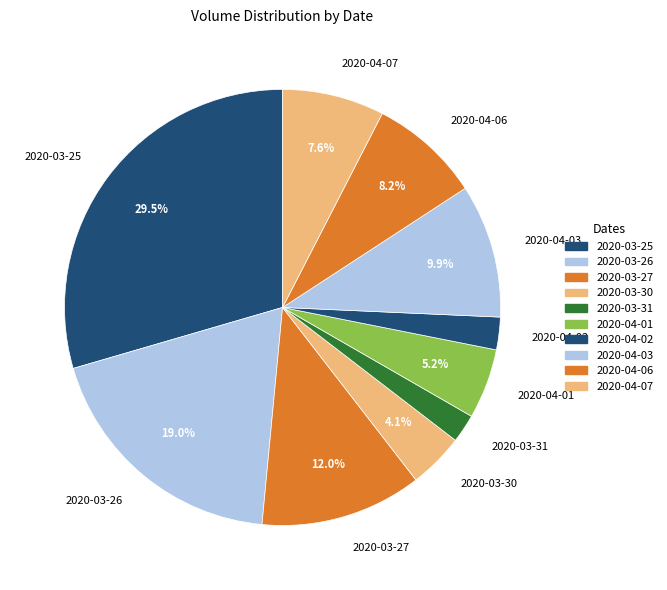

What is the largest slice in the pie chart?

2020-03-25